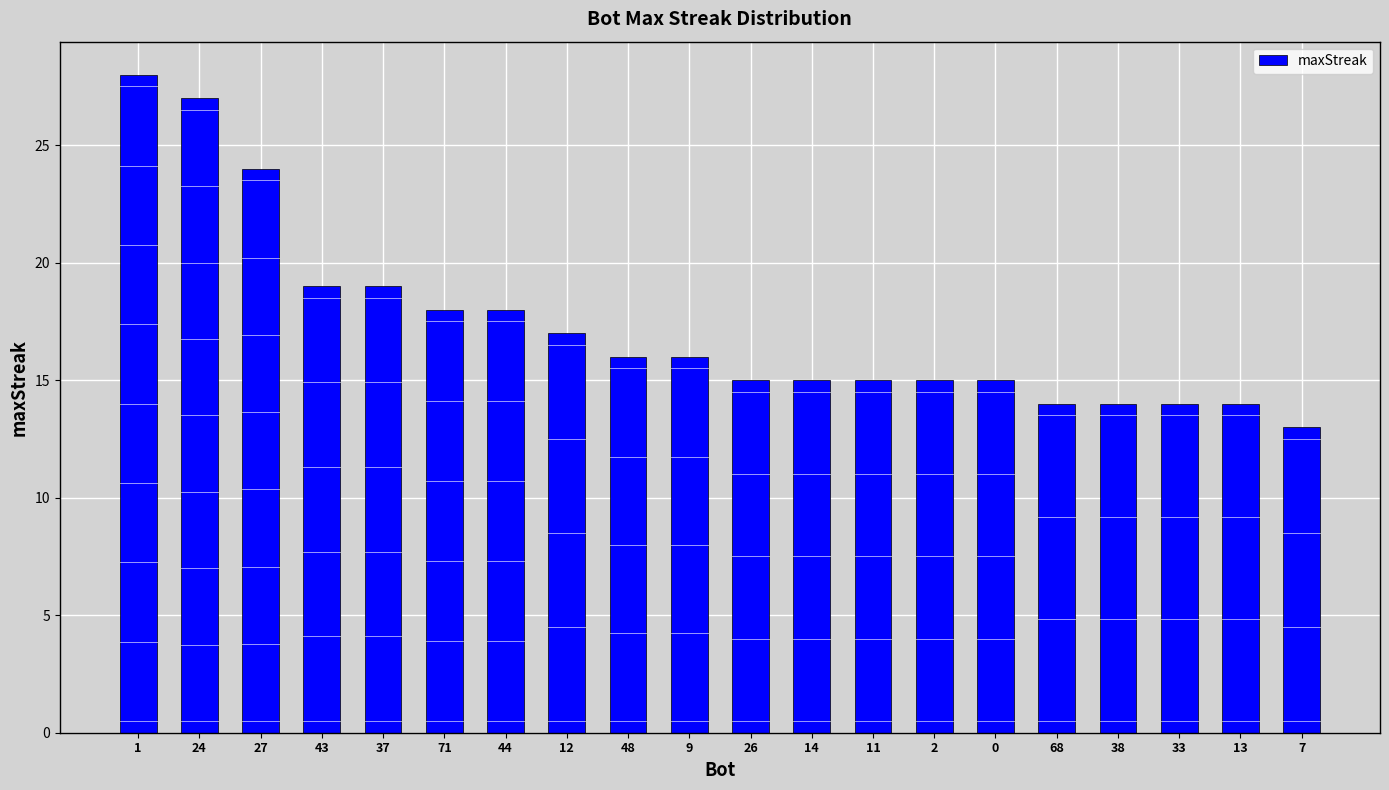

What is the difference between the maximum and minimum values?

15